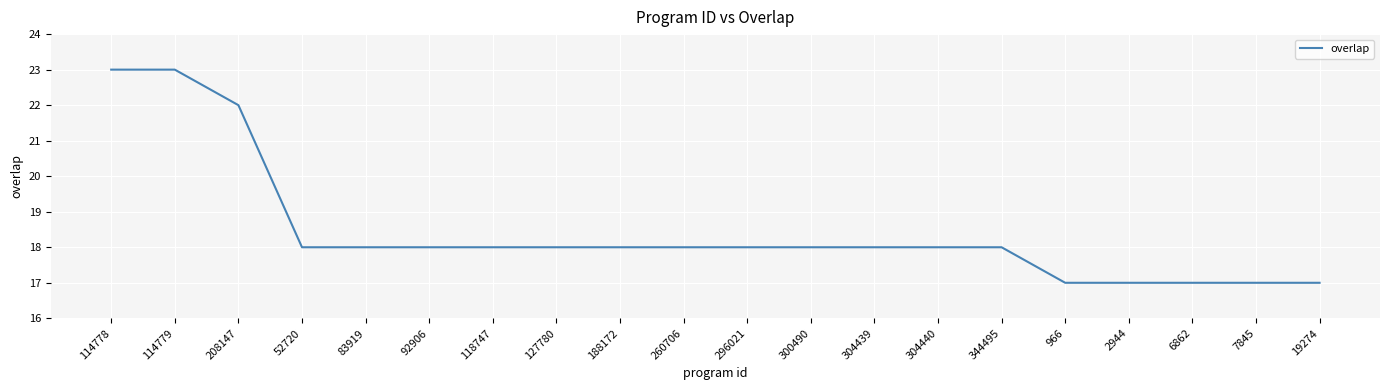

Reading right to left, extract all data points from this chart.

17	17	17	17	17	18	18	18	18	18	18	18	18	18	18	18	18	22	23	23